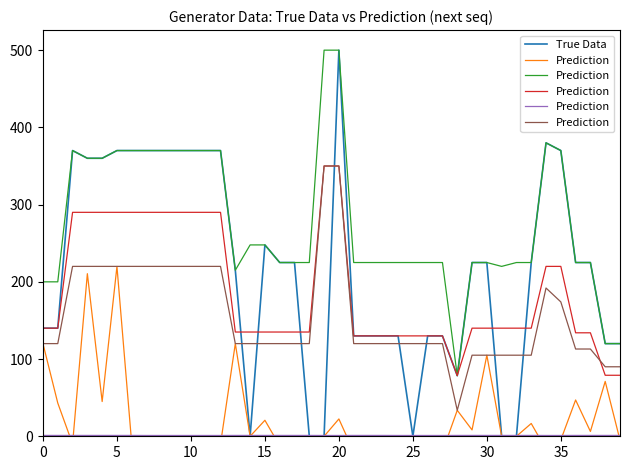

The True Data series shows 87.2 at 0. True or false?

False